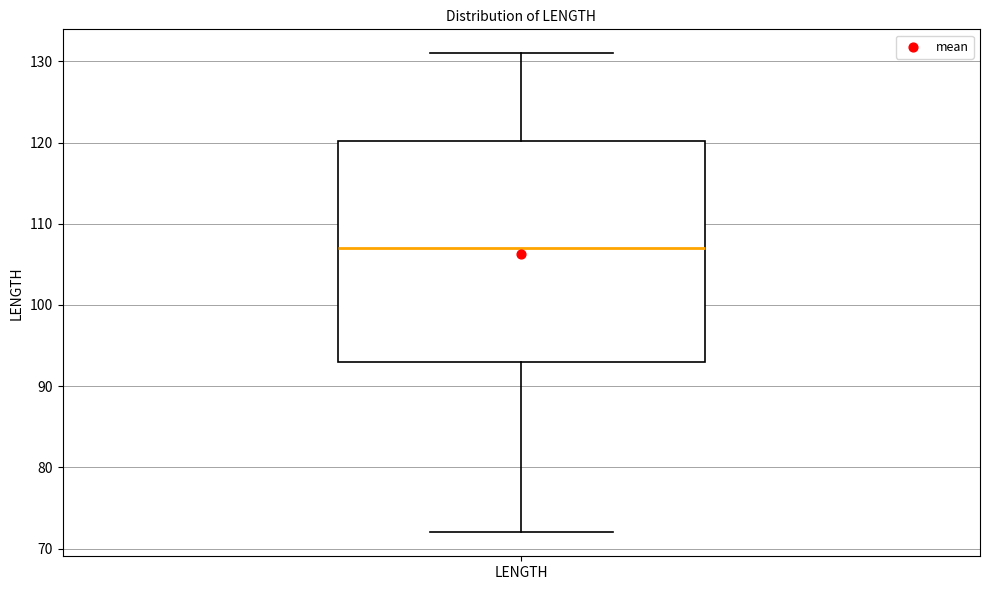

Transcribe this box plot: give where the median line is, the range the box spans, and where the two whiskers end, as read against the y-axis. The values are not printed on the chart, so give them approximately, as read against the axis.

median 107, box 93 to 120, whiskers 72 to 131